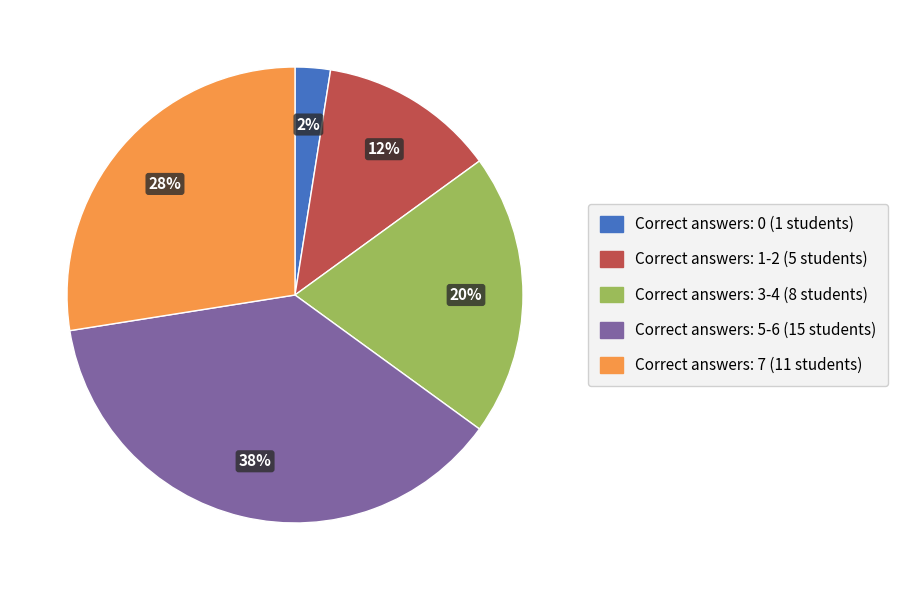

To the nearest percent, what portion does Correct answers: 3-4 (8 students) represent?

20%